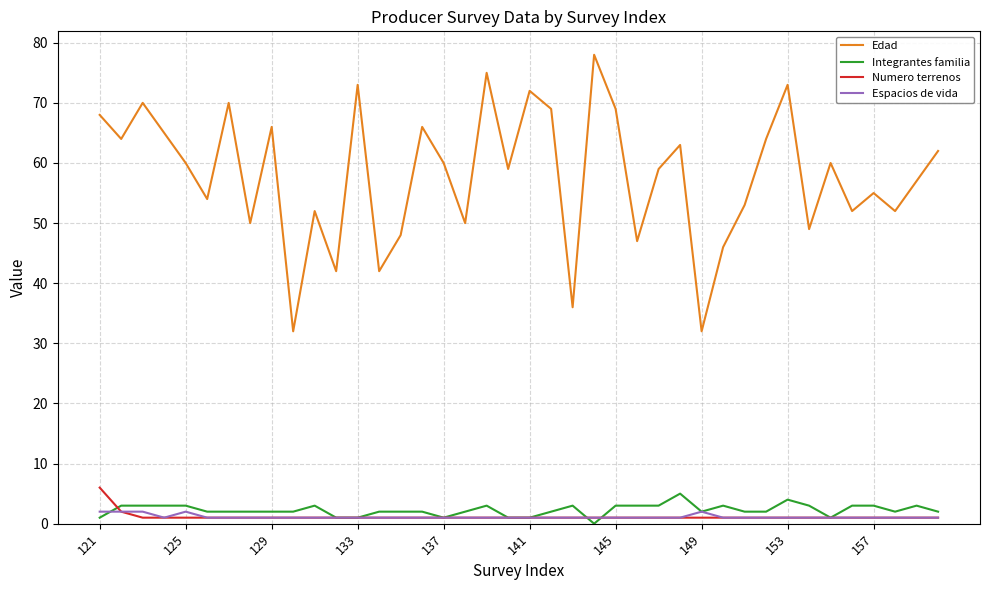

How many lines are shown in the chart?

4